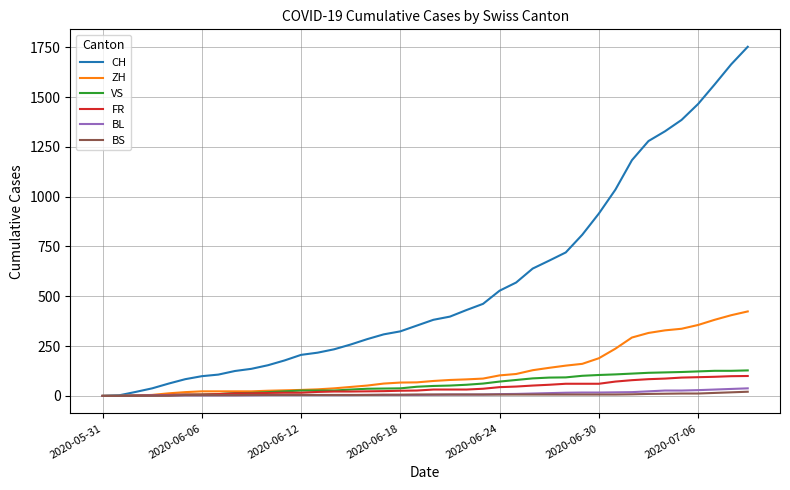

Which series has the largest total across all categories?

CH